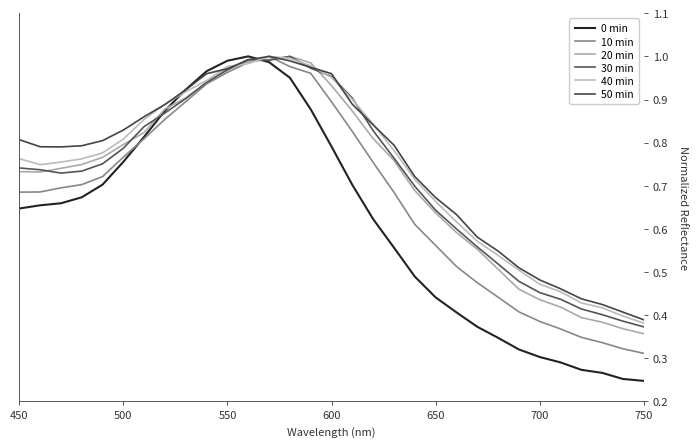

Does the chart display data point markers on the line(s)?

No